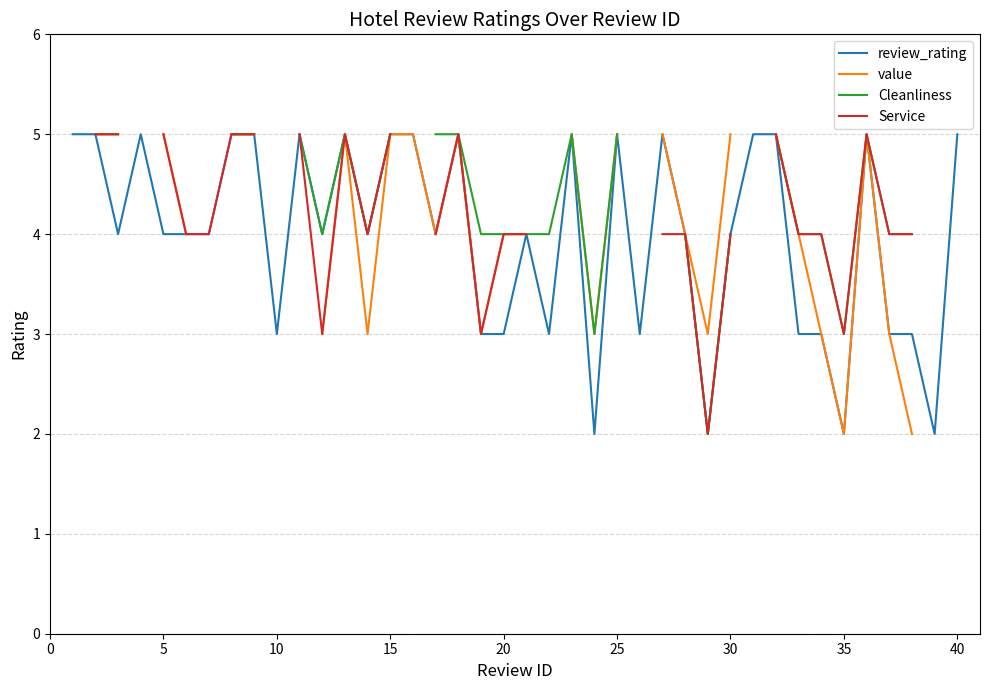

How many categories are shown in the chart?

40